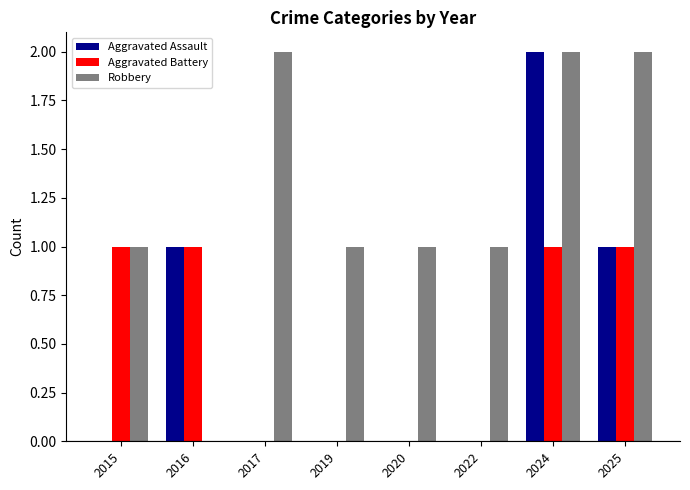

Reading left to right, what are all the values shown in this chart?

Aggravated Assault: 0	1	0	0	0	0	2	1
Aggravated Battery: 1	1	0	0	0	0	1	1
Robbery: 1	0	2	1	1	1	2	2